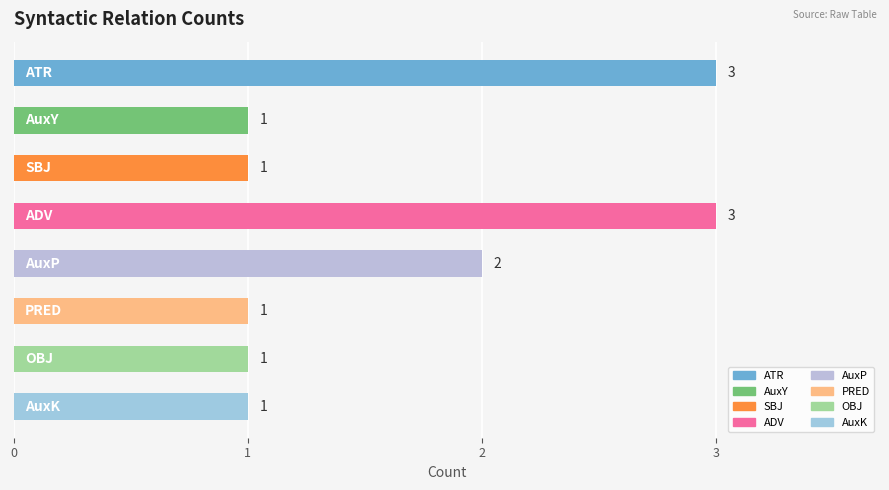

What is the average value?

2